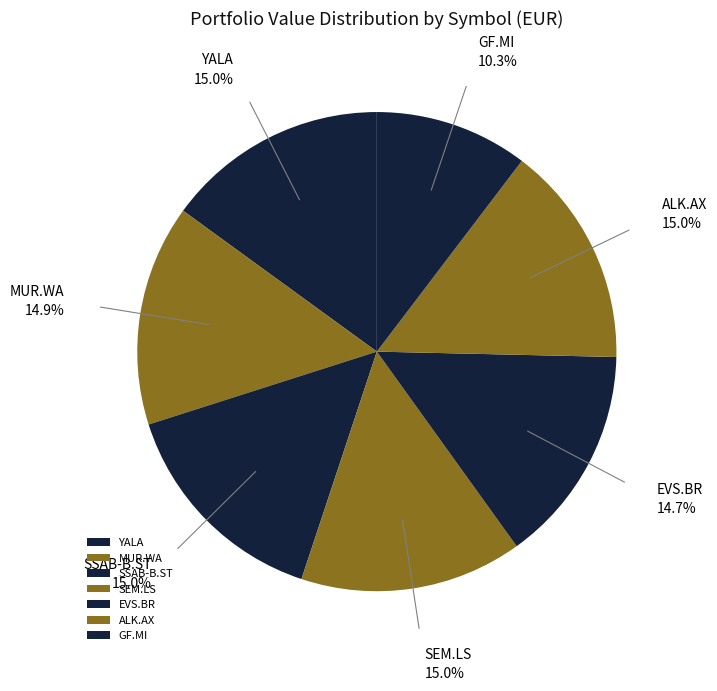

What is the ratio of the value at EVS.BR to the value at MUR.WA?

1.0